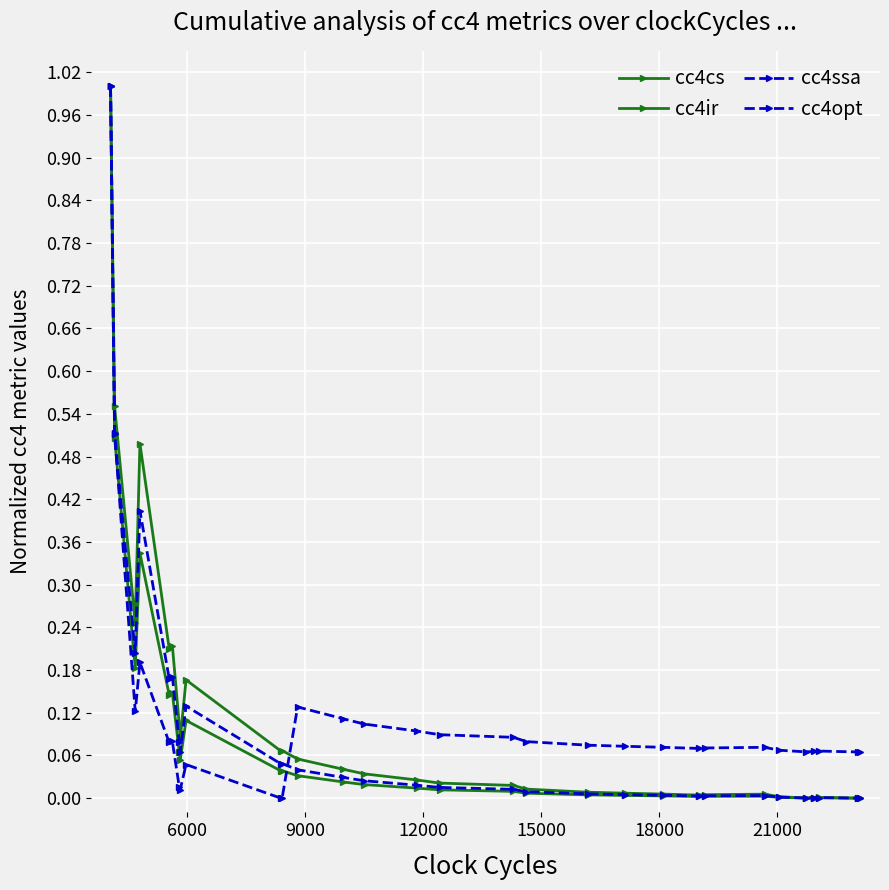

What is the value of the cc4opt point at the 29th from the left?

0.1